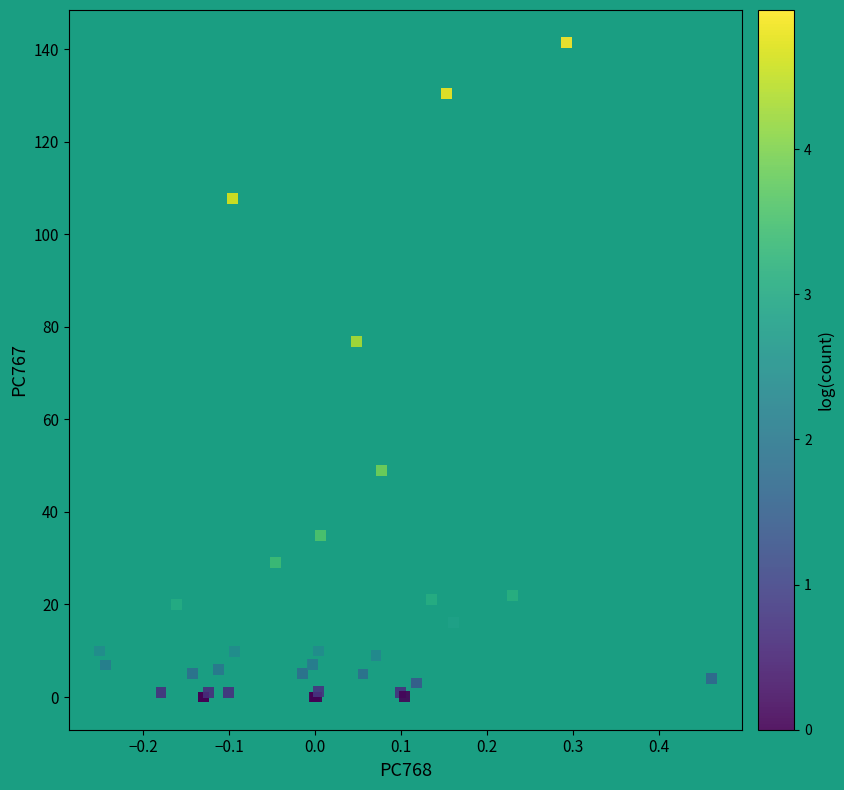

What Y value in the scatter plot is closest to 70?

76.7